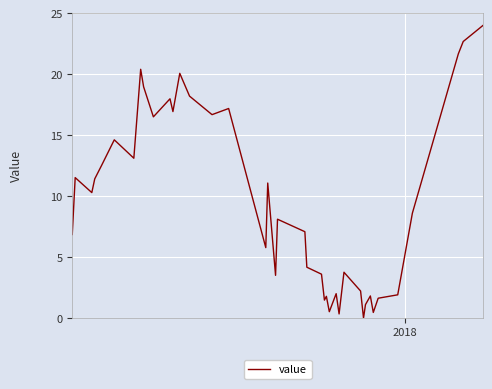

What is the greatest value displayed?

24.0